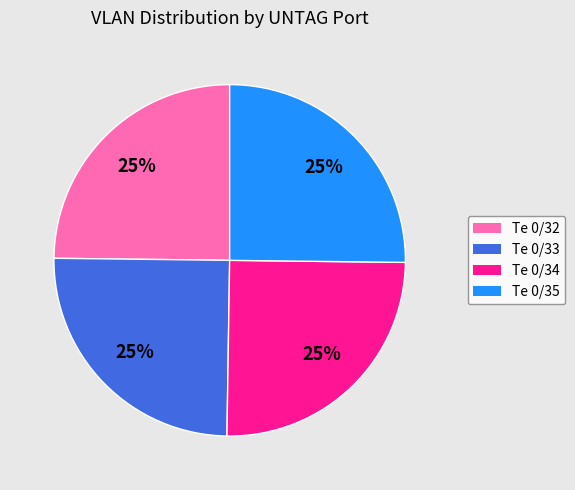

What percentage is the Te 0/32 slice, to the nearest percent?

25%